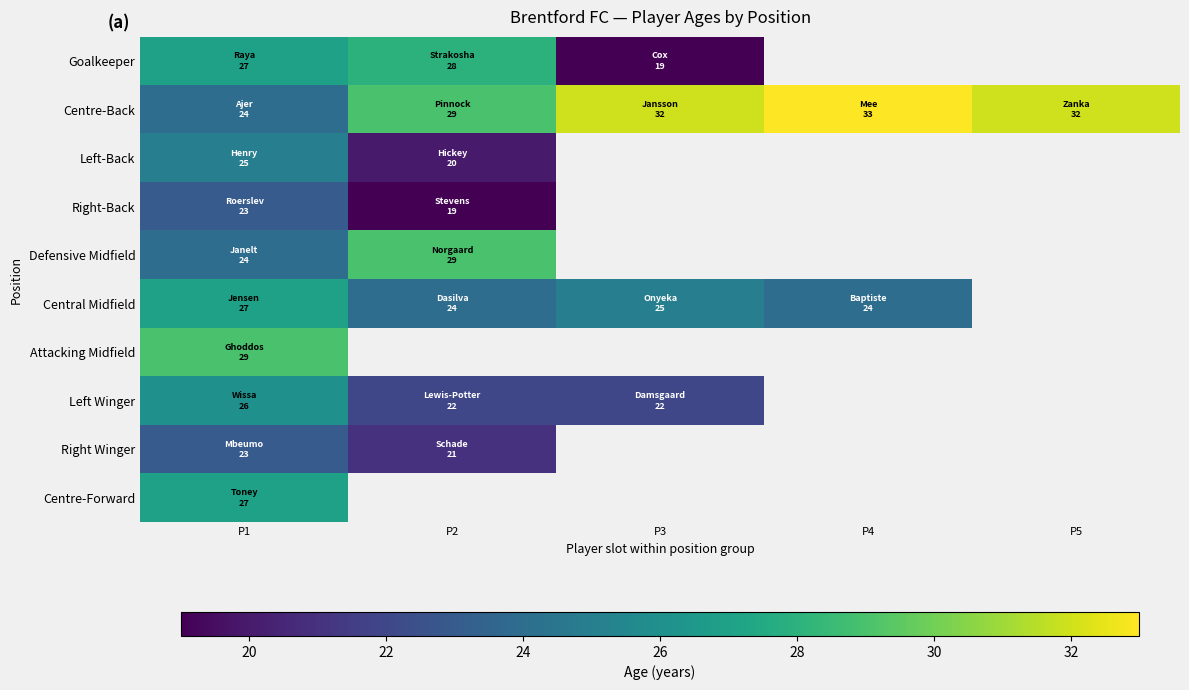

What is the smallest value displayed?

19.0